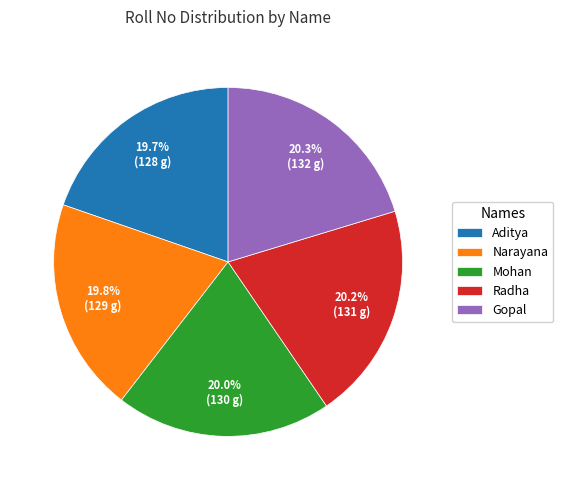

What is the total percentage of Mohan and Aditya?

39.7%